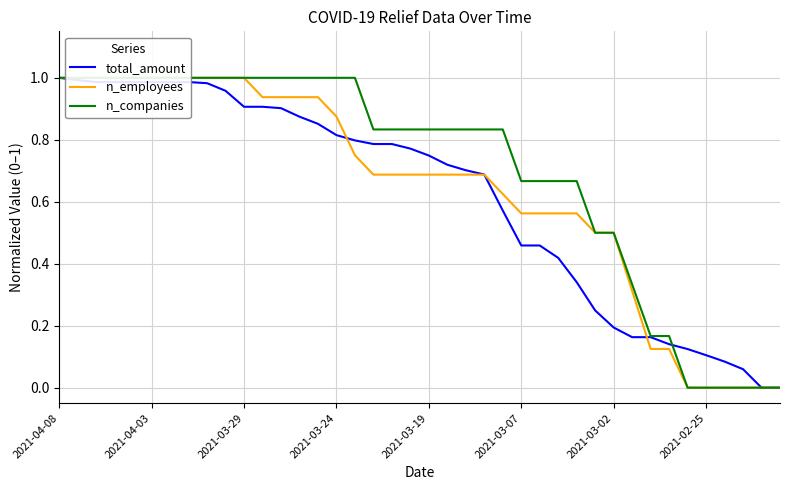

True or false: n_employees has more than 0 points higher than both neighbors.

False